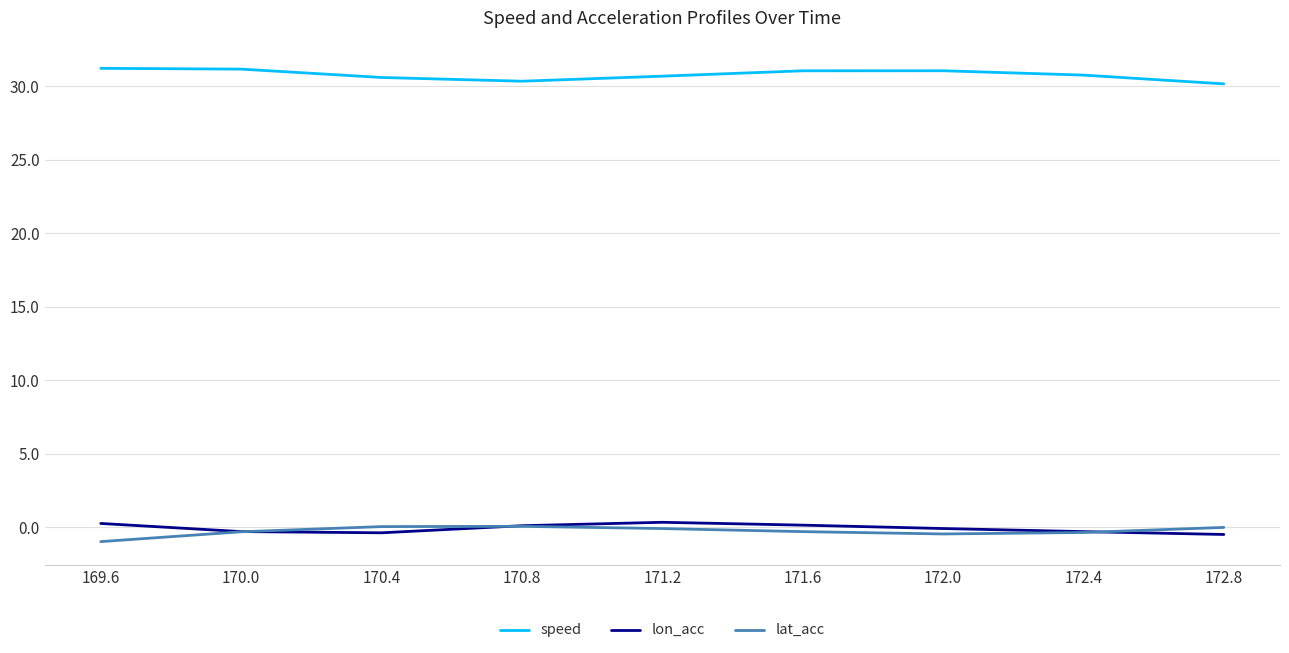

True or false: speed and lon_acc intersect in this chart.

False